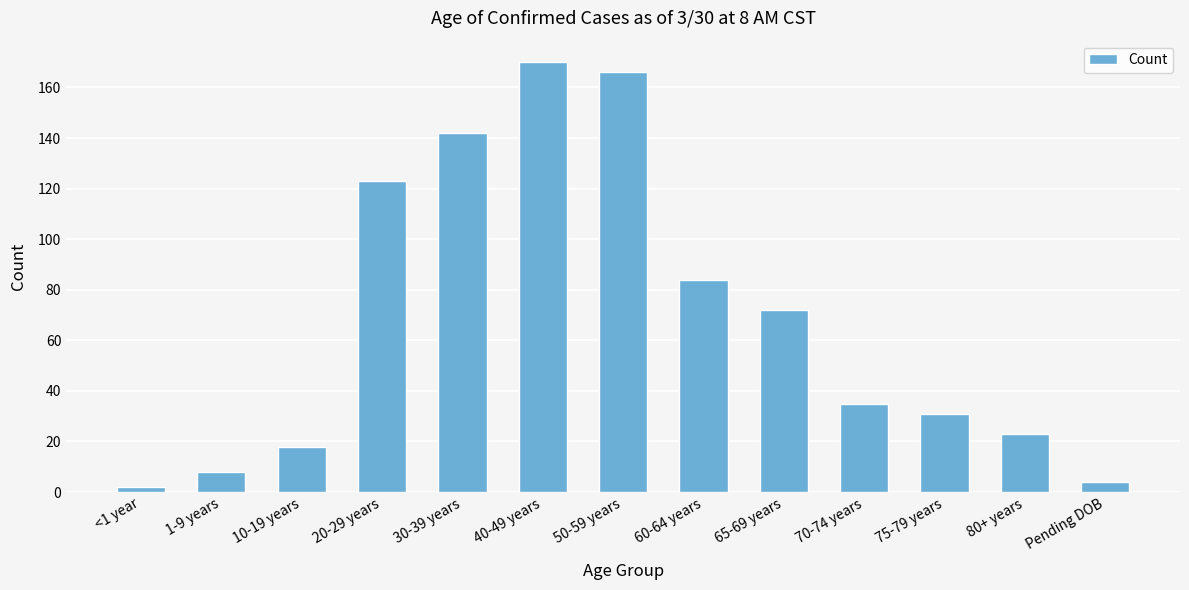

Reading left to right, what are all the values shown in this chart?

2	8	18	123	142	170	166	84	72	35	31	23	4